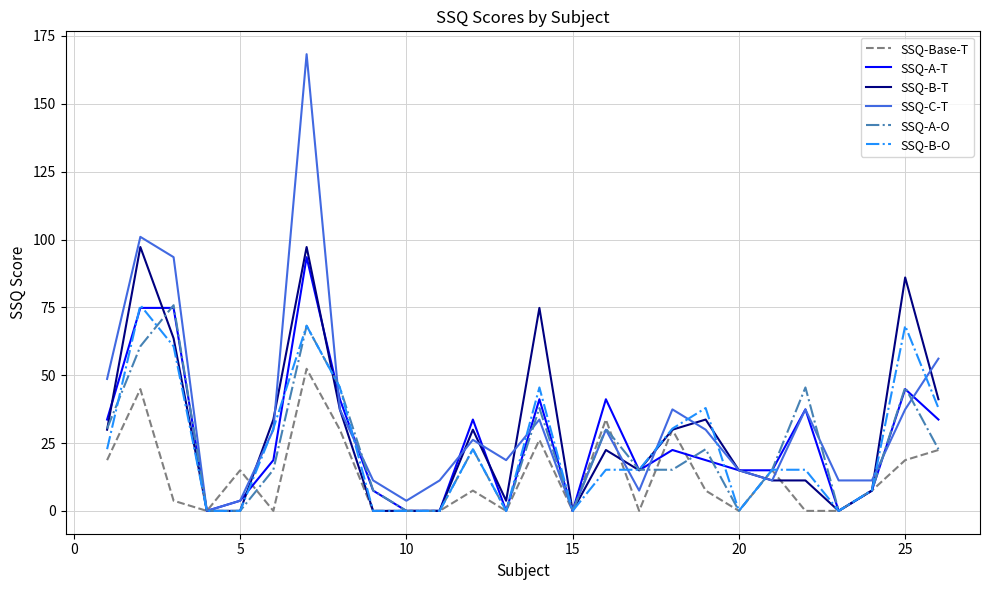

Which series has the widest spread of values?

SSQ-C-T